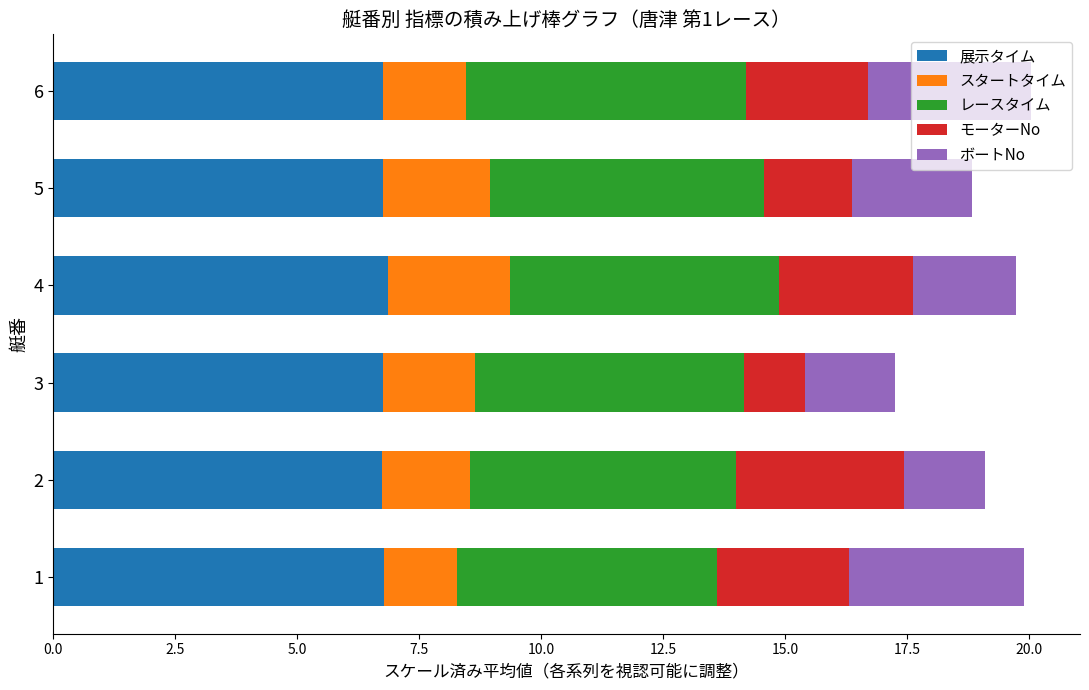

True or false: 展示タイム has a value of 11.5 at 6.

False